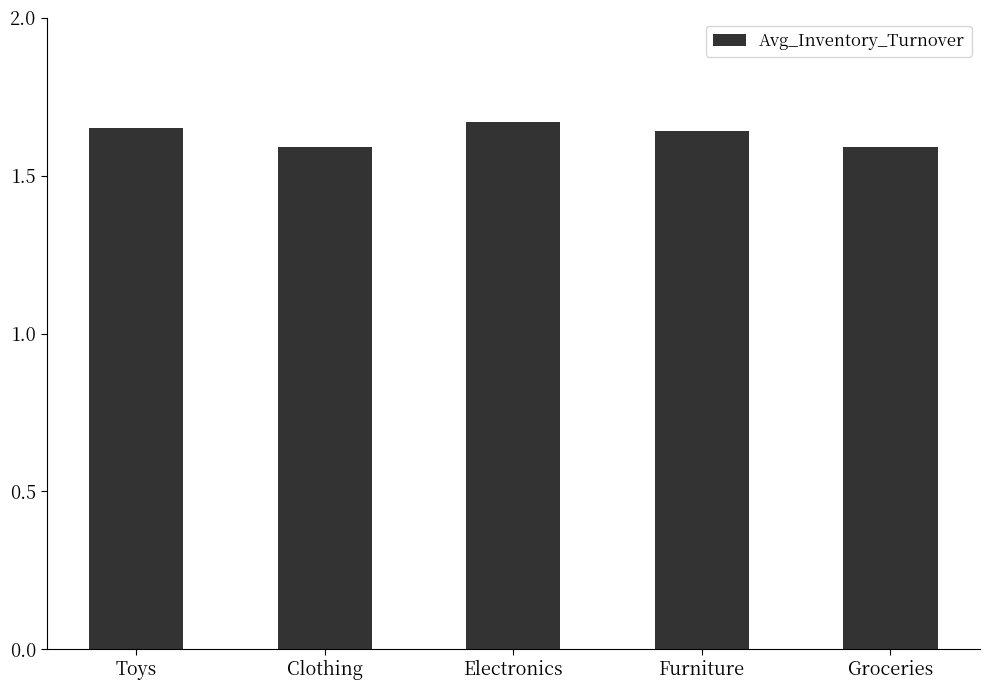

What is the label of the 1st bar from the left?

Toys